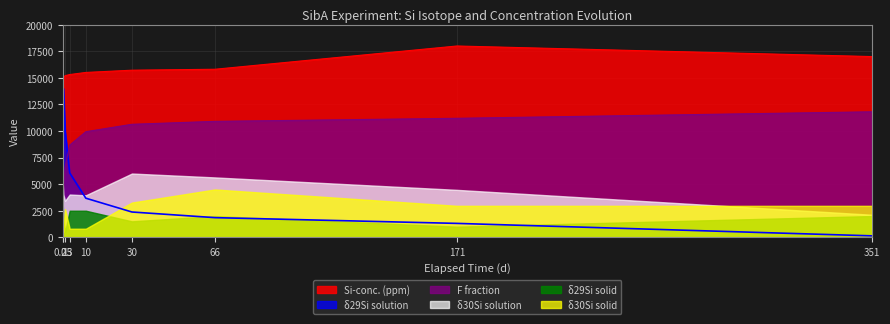

Which series has the largest total across all categories?

Si-conc. (ppm)